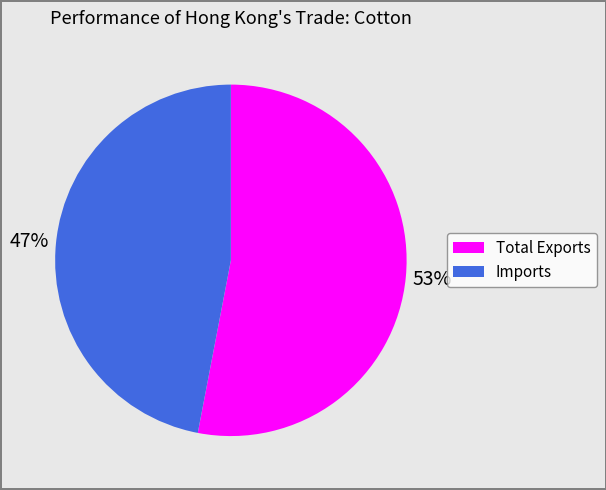

To the nearest percent, what is the combined percentage of Imports and Total Exports?

100%